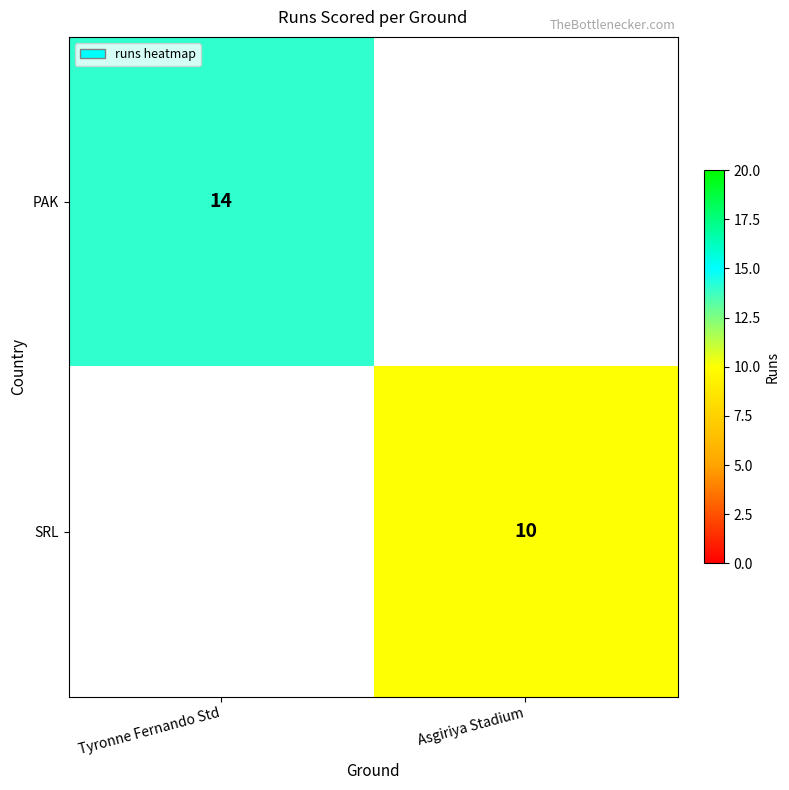

Is it true that PAK equals 14 at Tyronne Fernando Std?

True